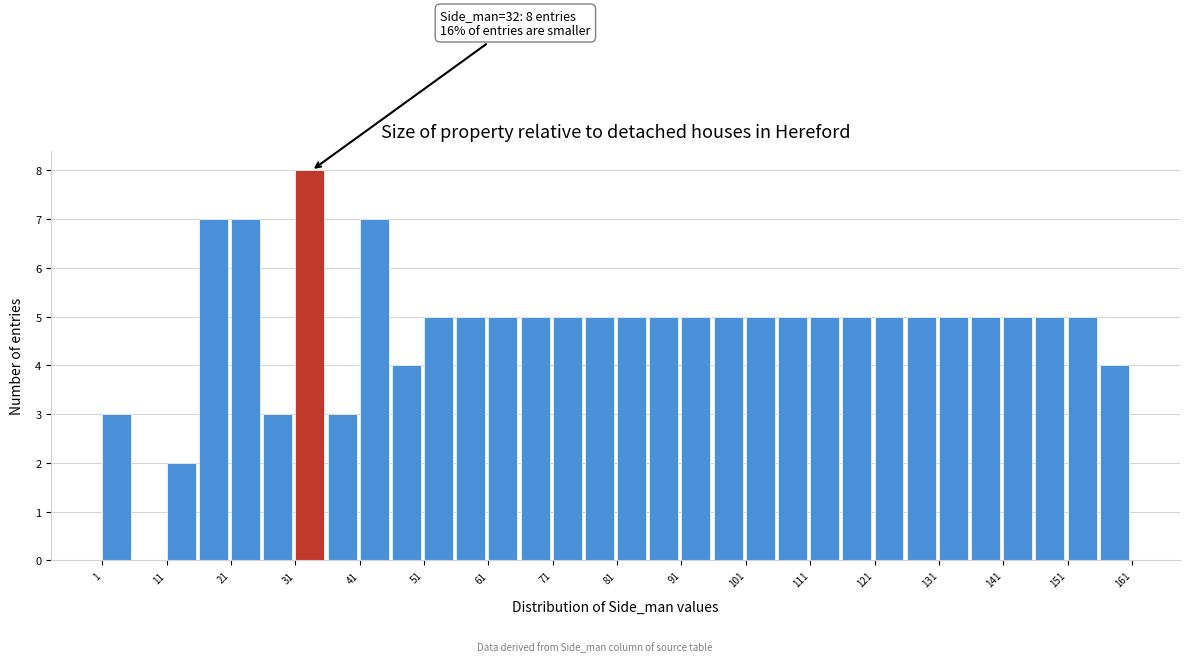

Over which range of the x-axis is the bar tallest?

31 to 36